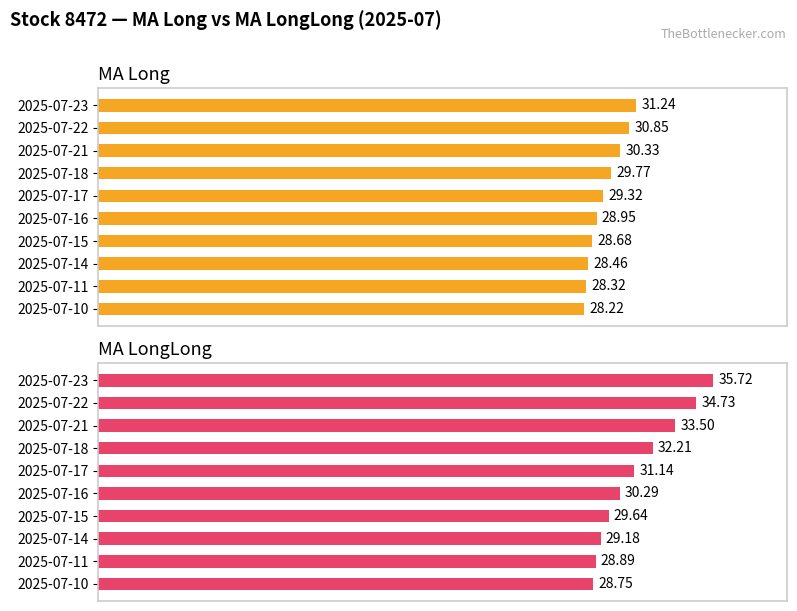

How many bars are there in each group?

2